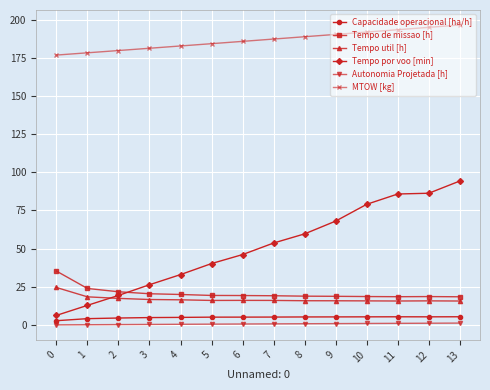

The Tempo por voo [min] series shows 25.5 at 8. True or false?

False